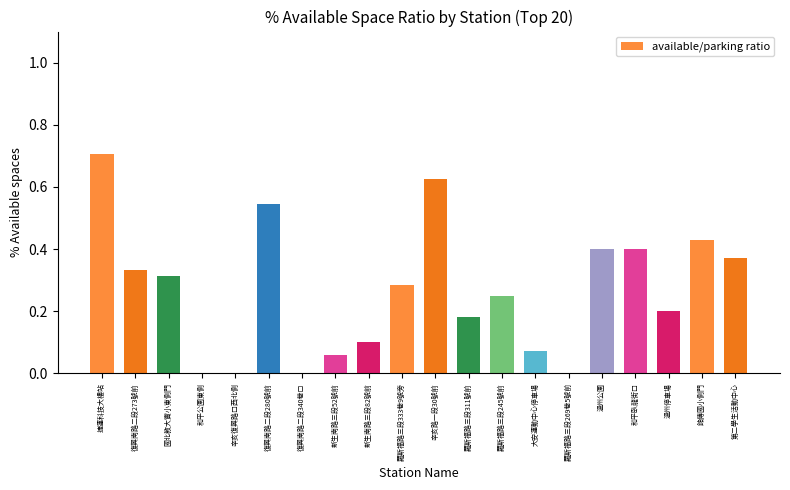

How many categories are shown in the chart?

20